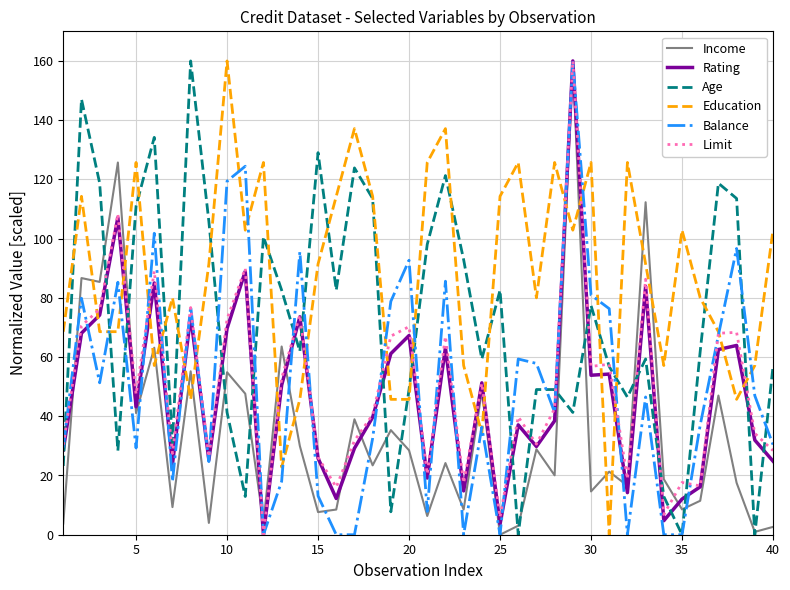

How many values in the Balance series are below 46?

20